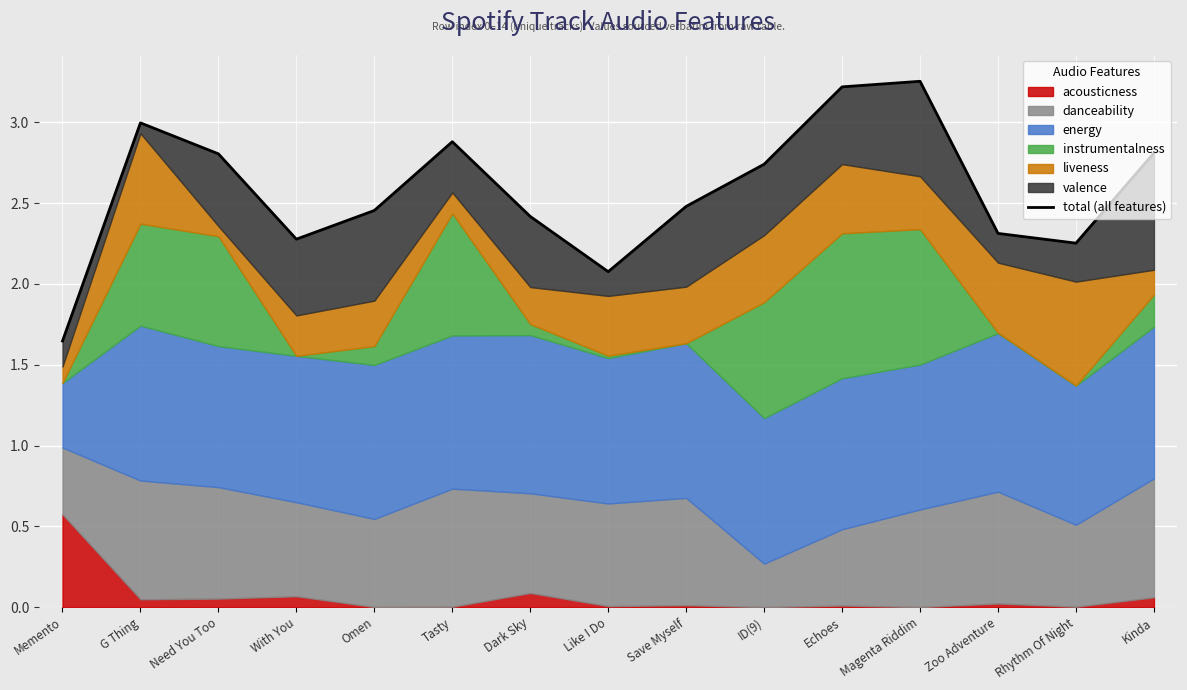

What is the value of the 1st point from the left?

1.6